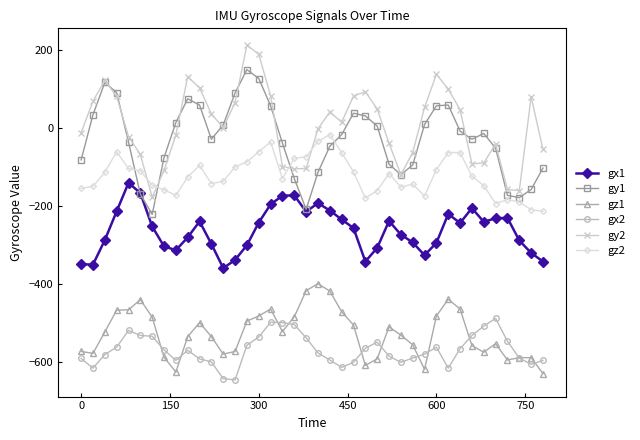

What are all the series names shown in the legend?

gx1, gy1, gz1, gx2, gy2, gz2